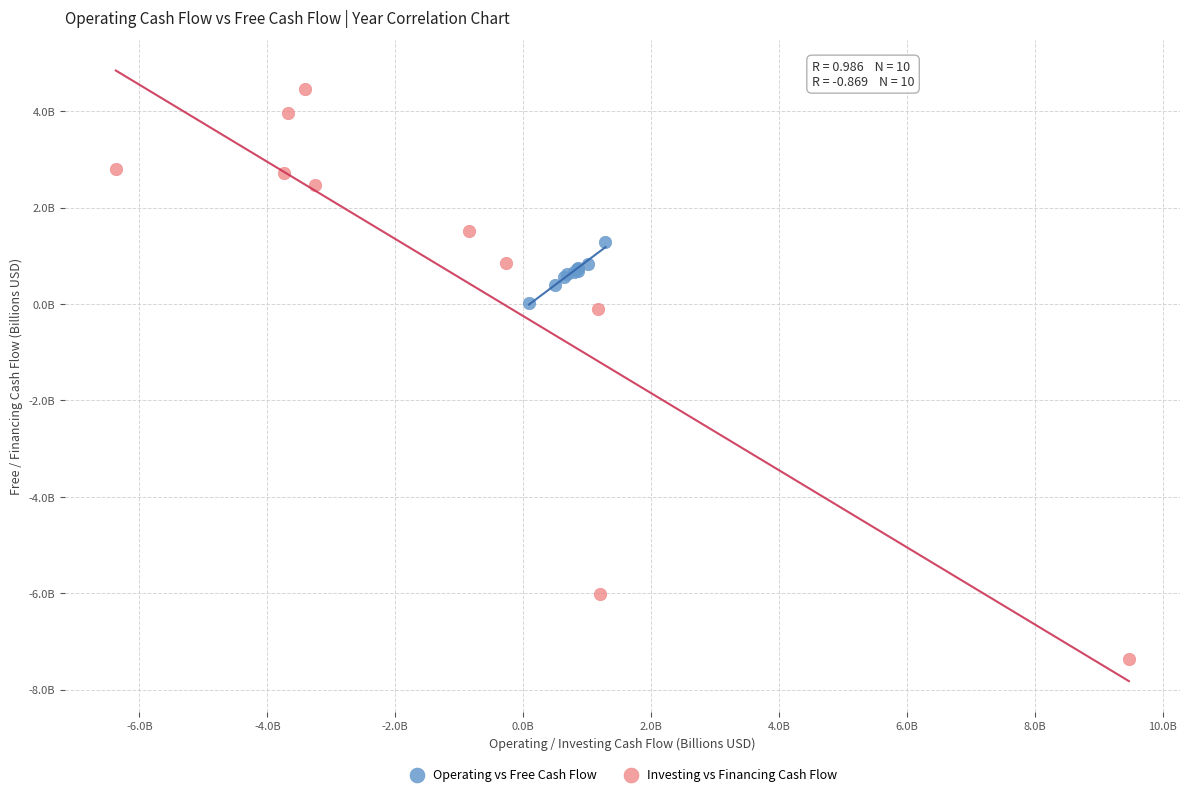

What are all the series names shown in the legend?

Operating vs Free Cash Flow, Investing vs Financing Cash Flow